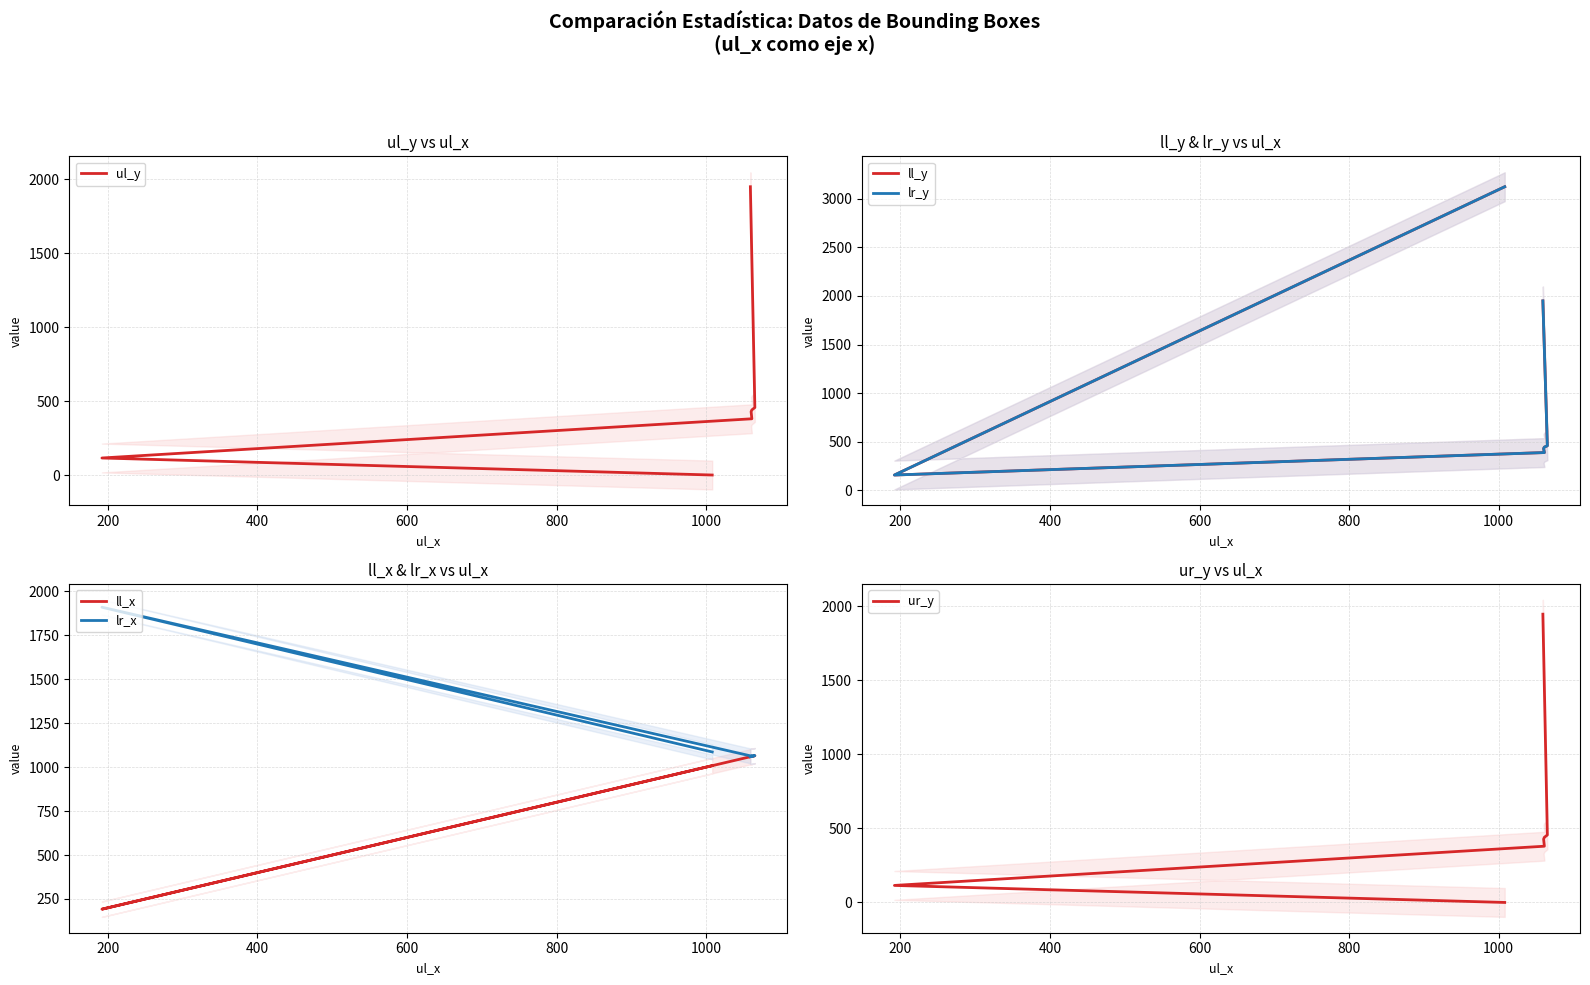

What is the value of the ll_y point at the 7th from the left?

1949